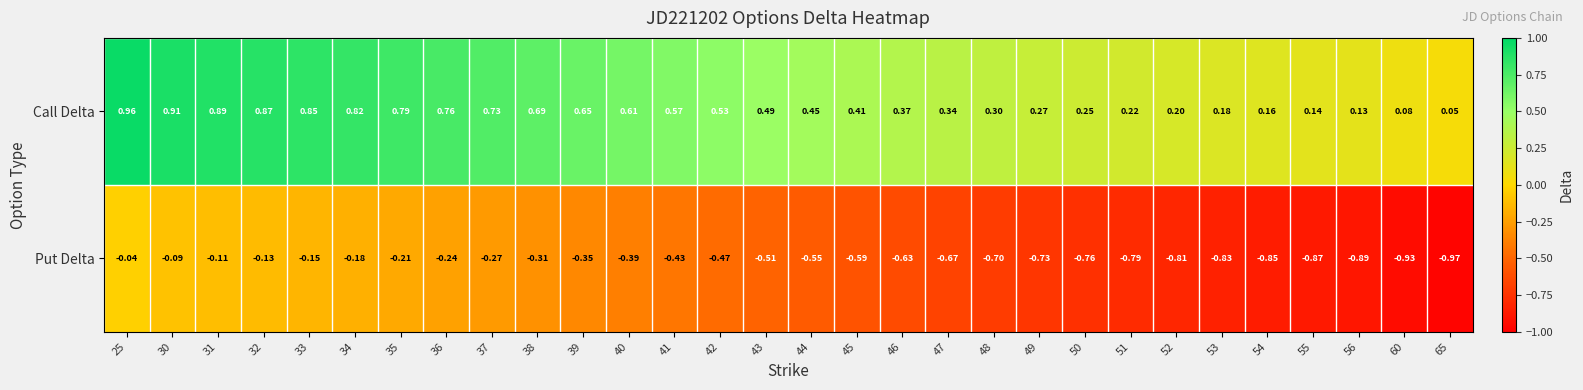

How many data points does each series have?

30